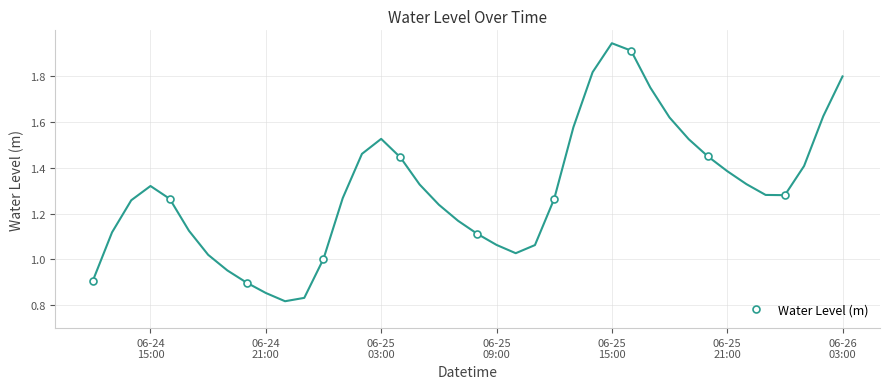

What is the value of the Water Level (m) point at the 6th from the left?

1.1